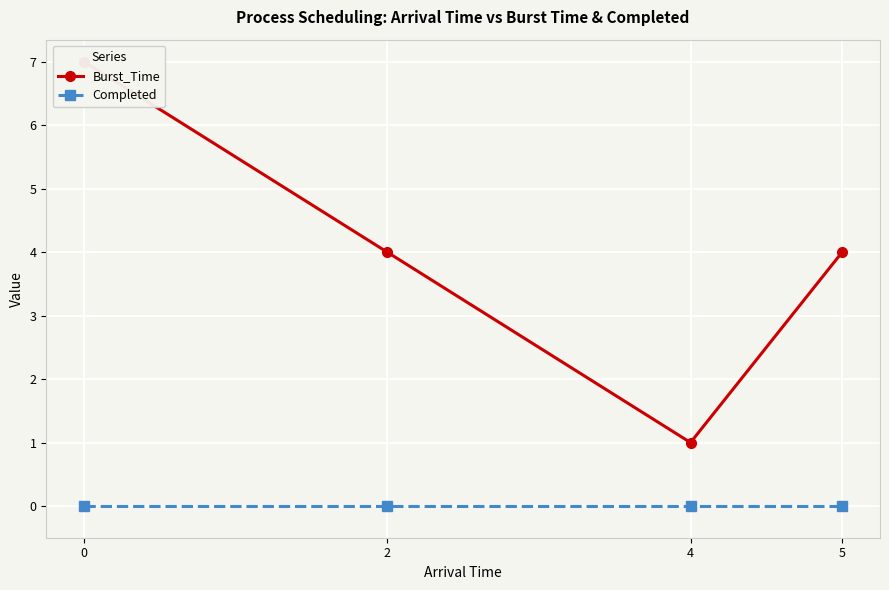

What are all the series names shown in the legend?

Burst_Time, Completed